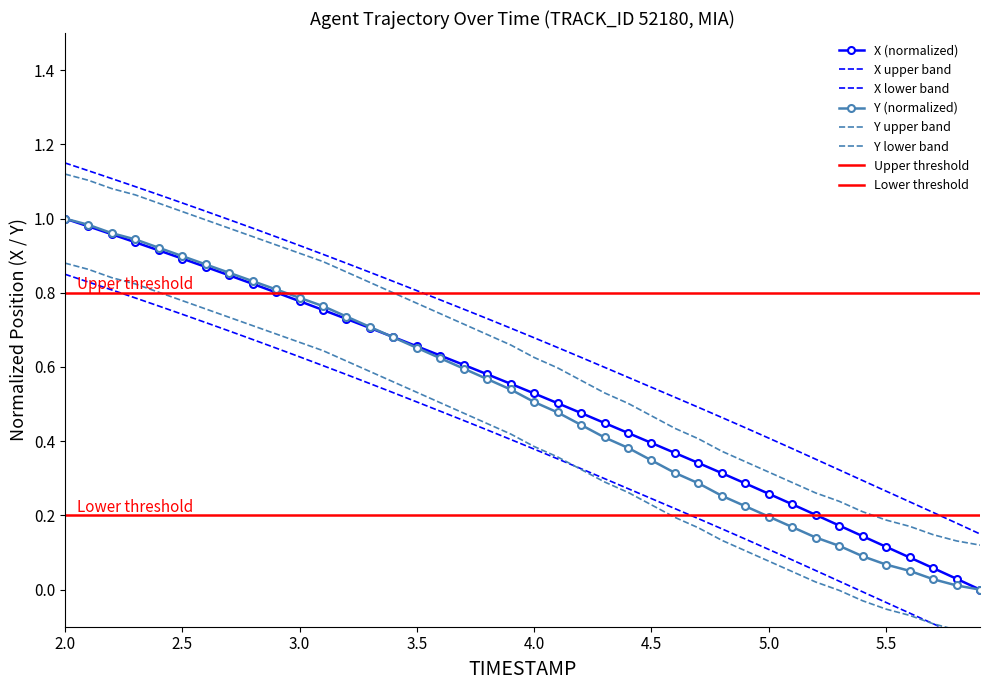

Is it true that X equals 0.8 at 3.1?

True